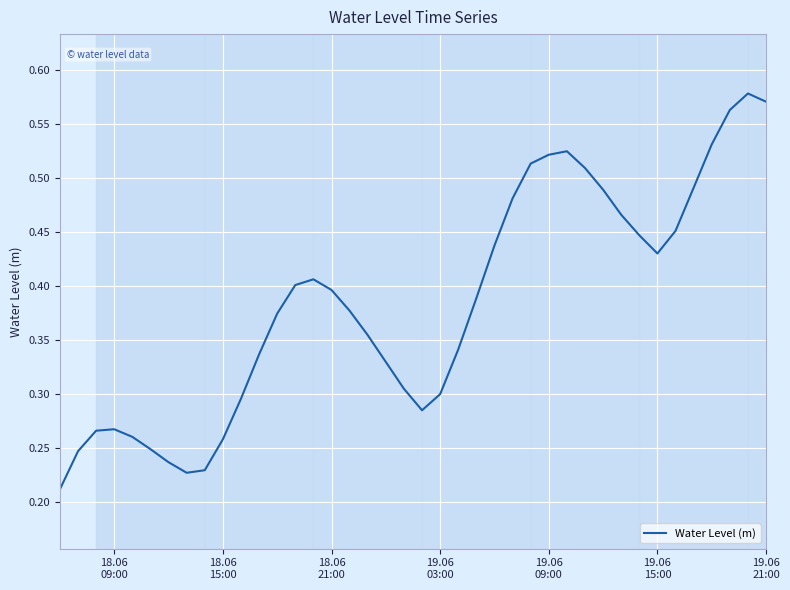

How many interior local peaks (higher than both neighbors) does the data have?

4